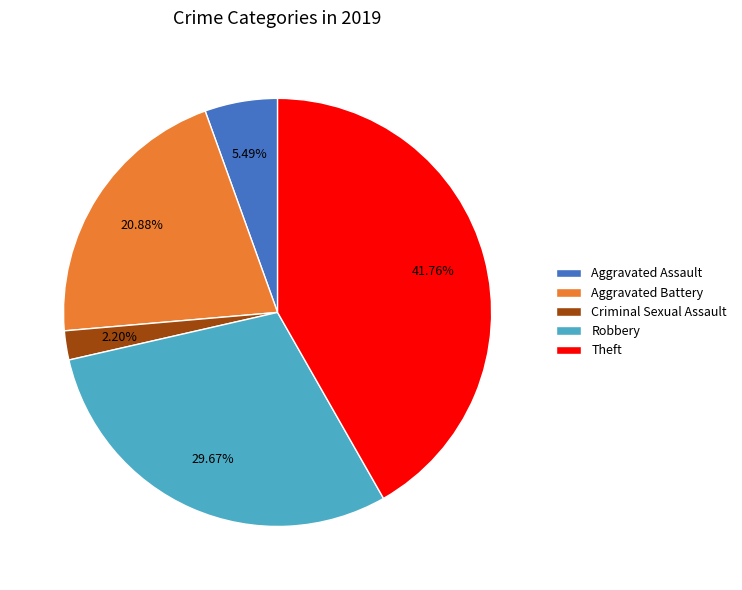

Count the number of slices in the pie.

5